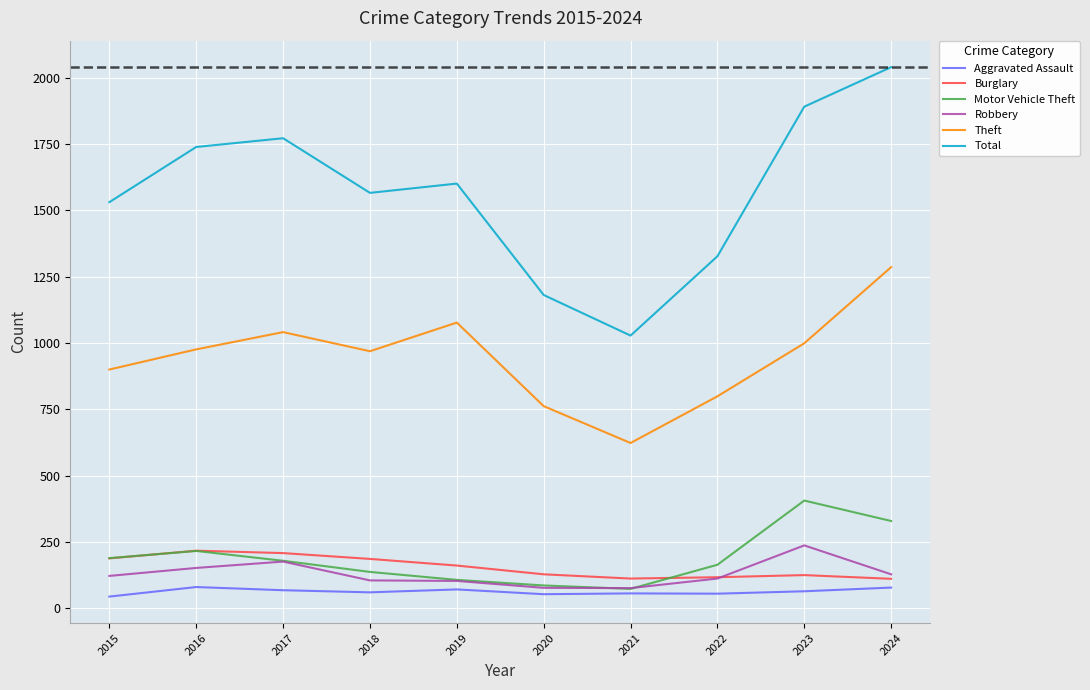

What is the minimum value shown in the chart?

44